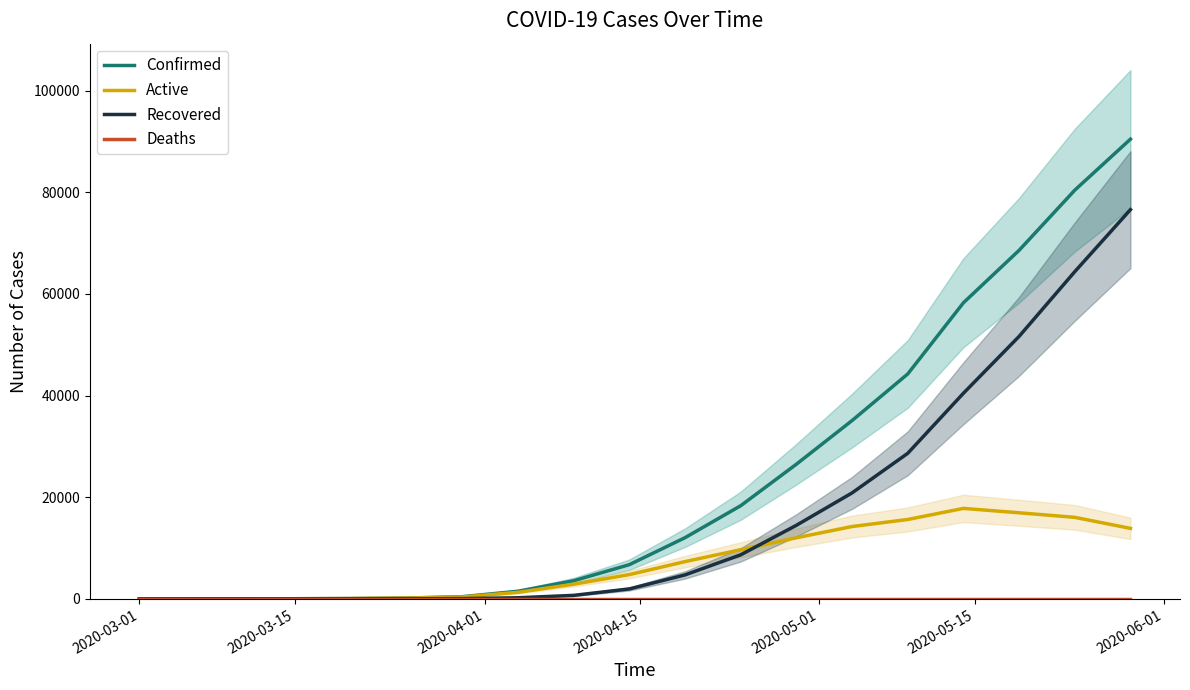

What is the highest value of the Confirmed series?

90472